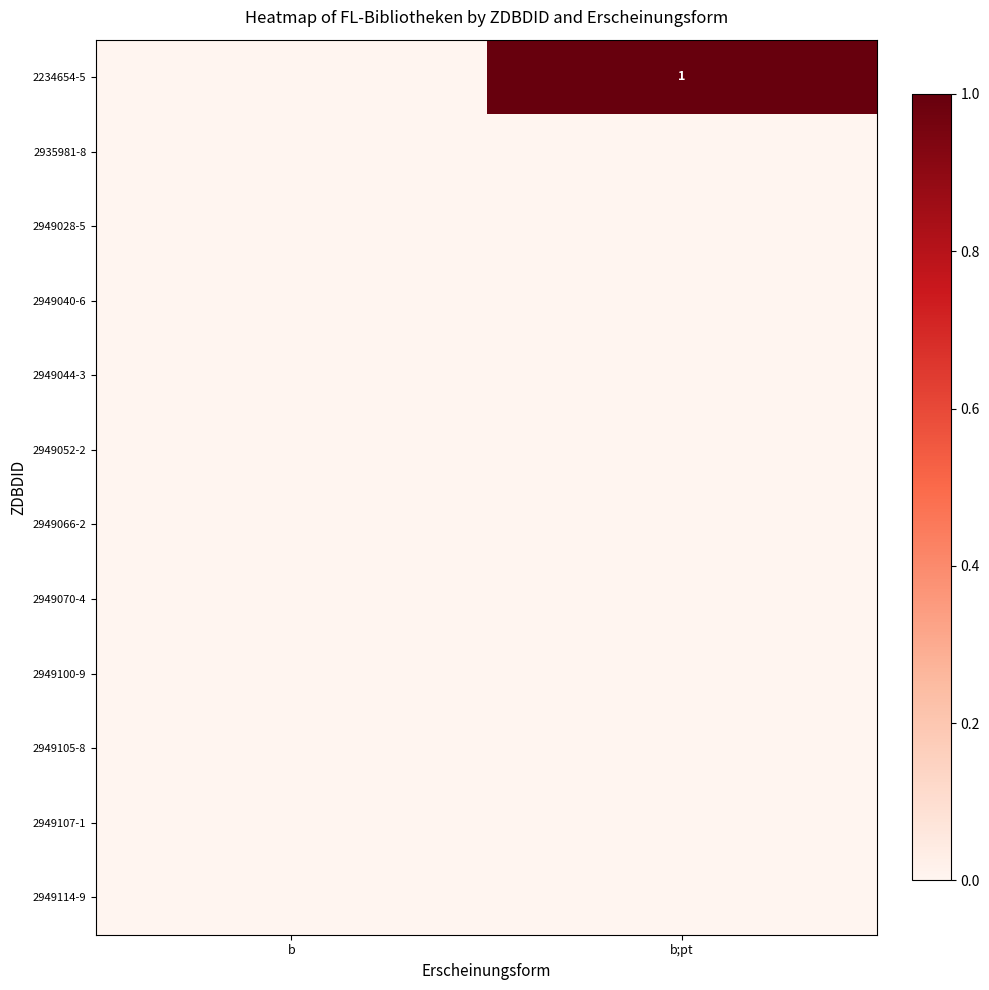

Rank the categories by 2234654-5 value from highest to lowest.

b;pt, b